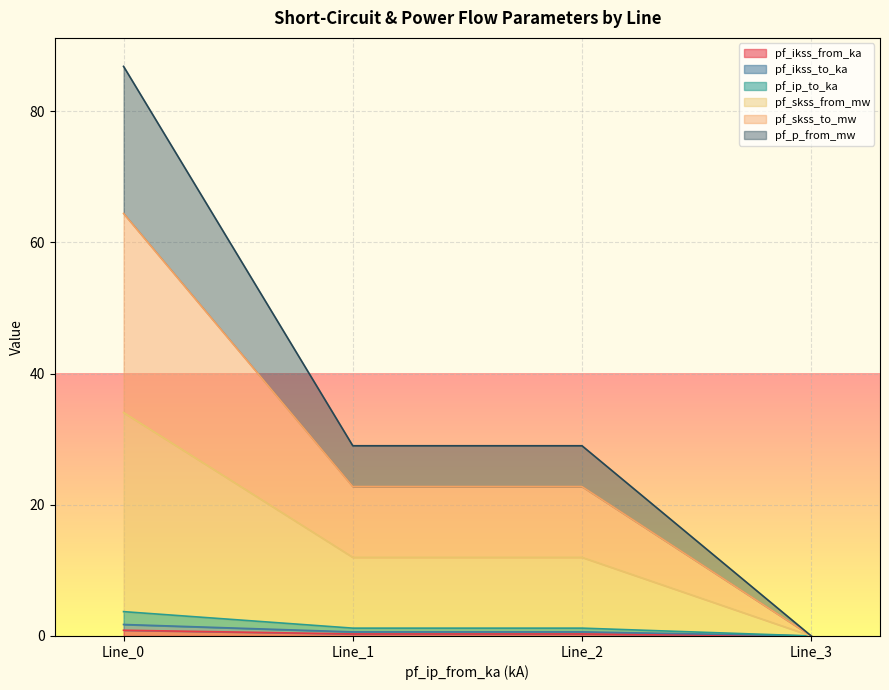

What is the sum of all pf_ikss_from_ka values?

1.5